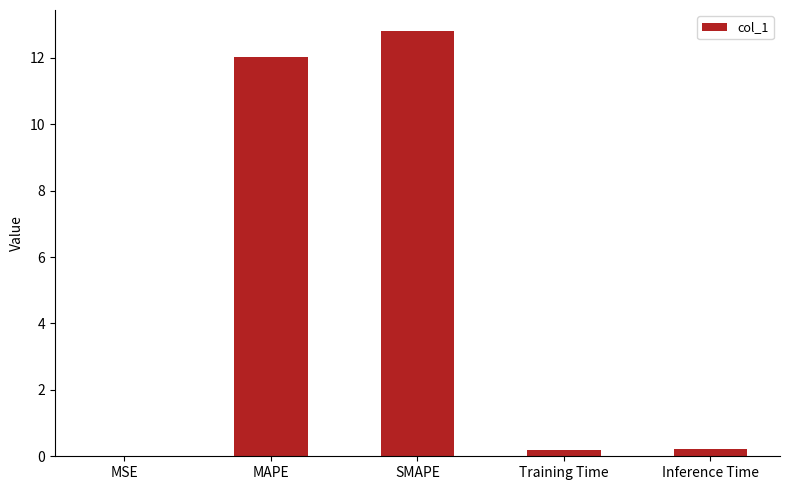

The chart shows a value of 6.0 at MAPE. True or false?

False